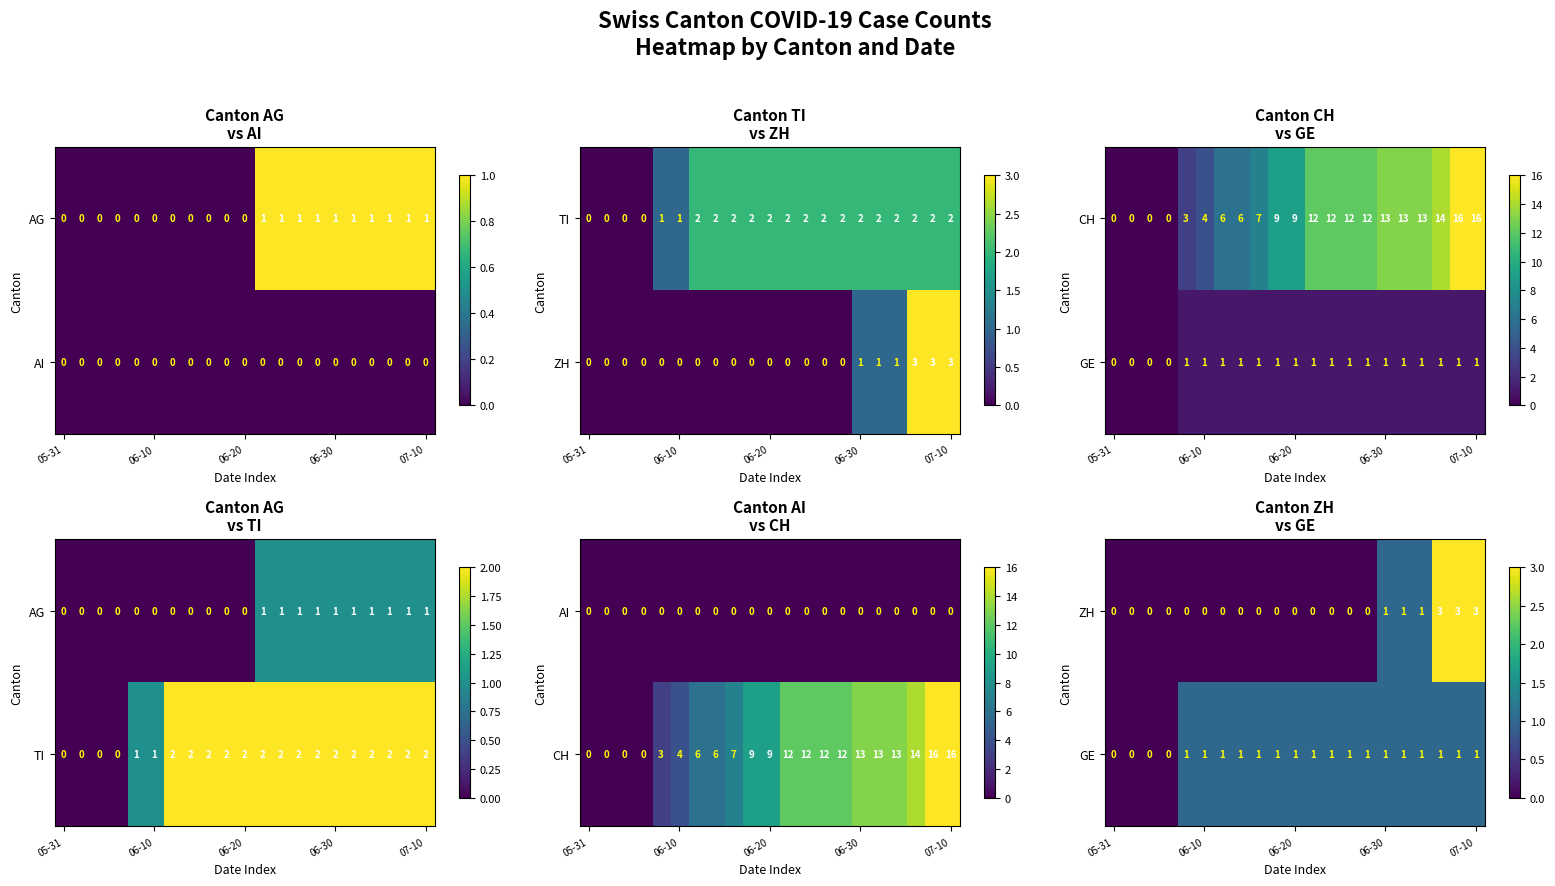

What is the maximum value for GE?

1